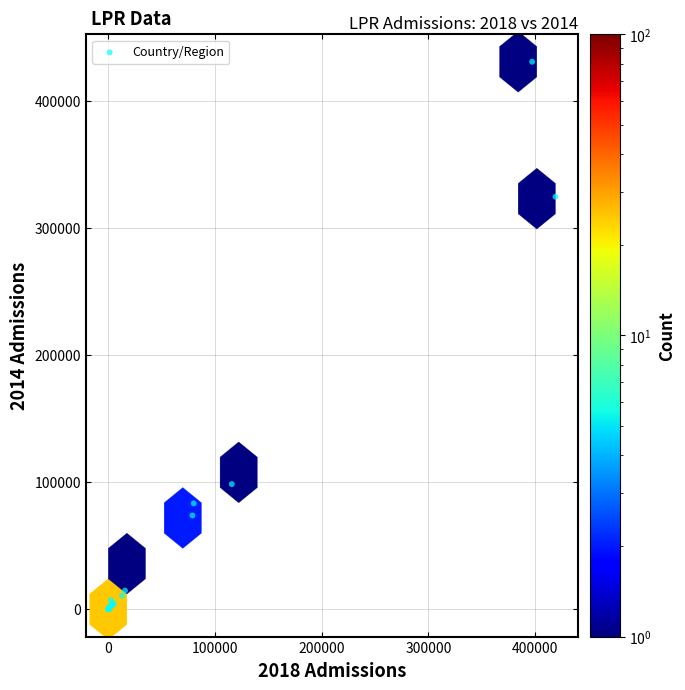

What Y value in the scatter plot is closest to 215264?

324354